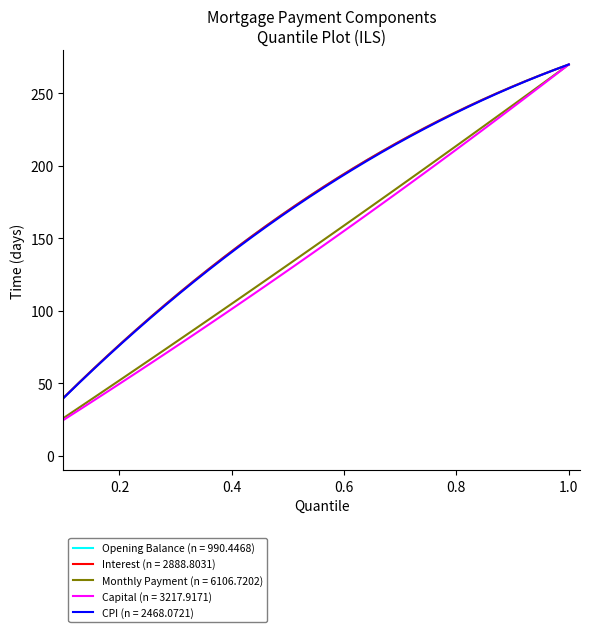

Is this an area chart (filled region under the line)?

No